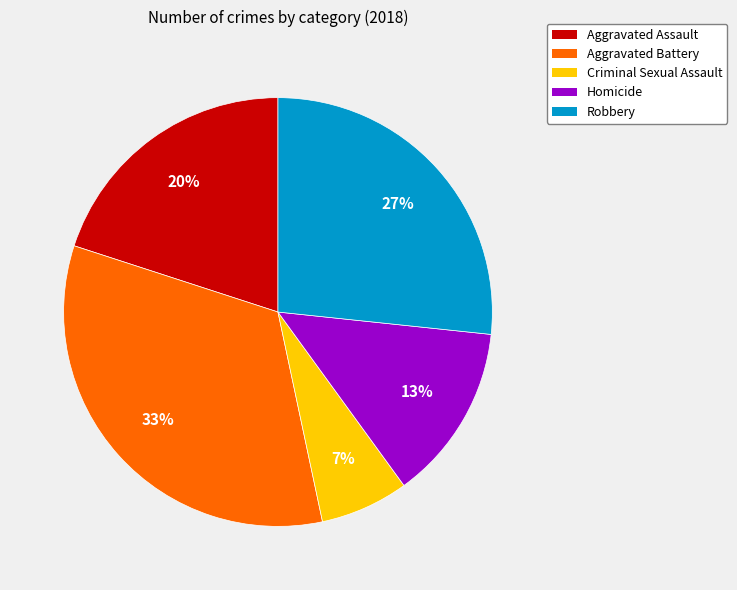

True or false: Aggravated Battery accounts for 33% of the total.

True